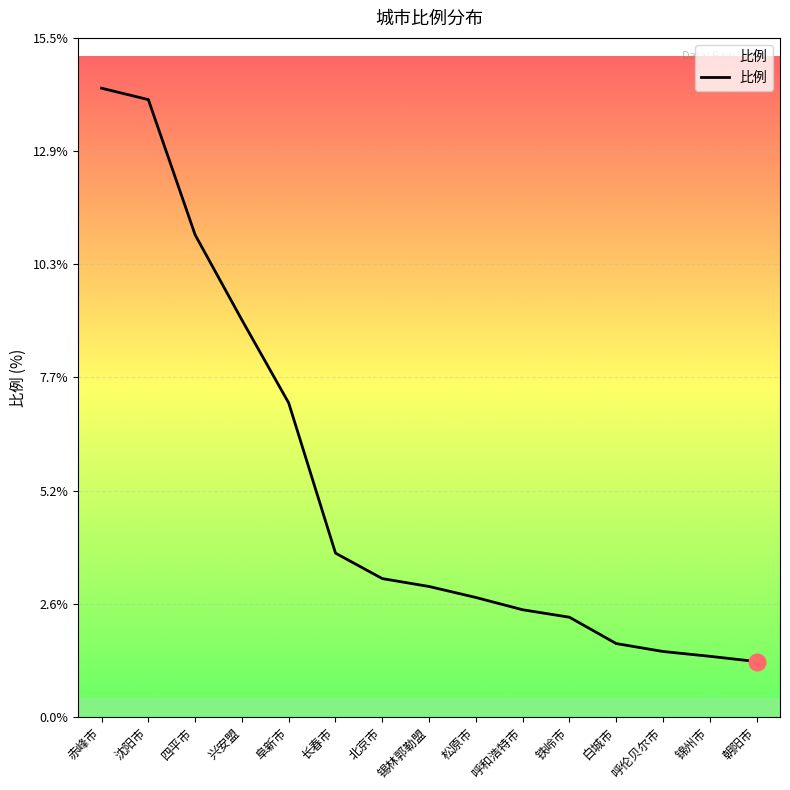

Reading right to left, transcribe all the data shown in this chart.

朝阳市=1.3	锦州市=1.4	呼伦贝尔市=1.5	白城市=1.7	铁岭市=2.3	呼和浩特市=2.4	松原市=2.7	锡林郭勒盟=3.0	北京市=3.1	长春市=3.7	阜新市=7.2	兴安盟=9.0	四平市=11.0	沈阳市=14.1	赤峰市=14.3